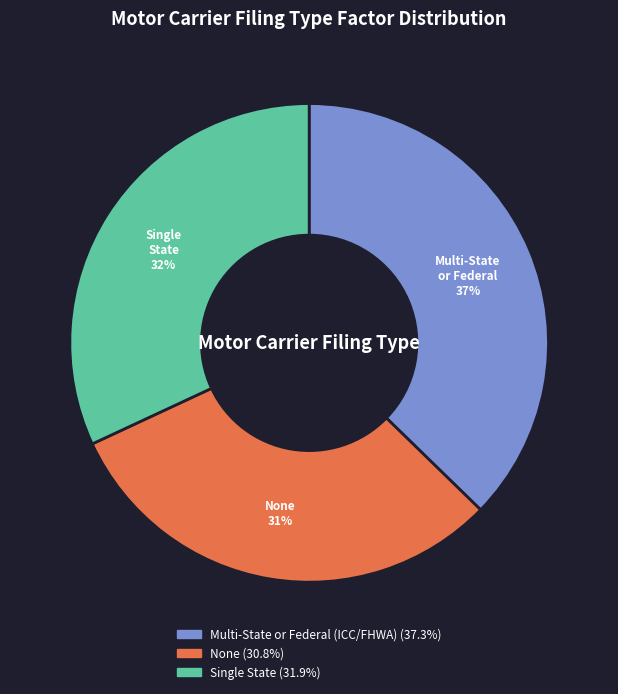

To the nearest percent, what is the average slice percentage?

33%